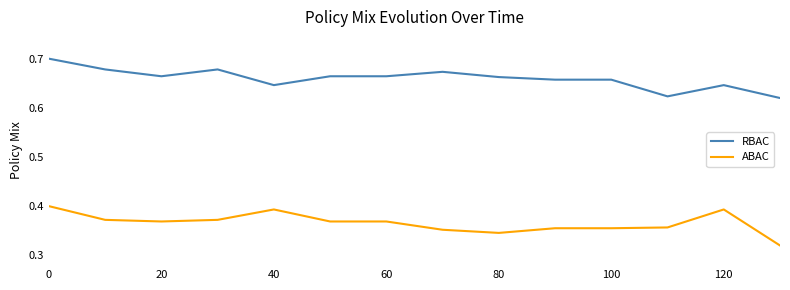

Is this an area chart (filled region under the line)?

No